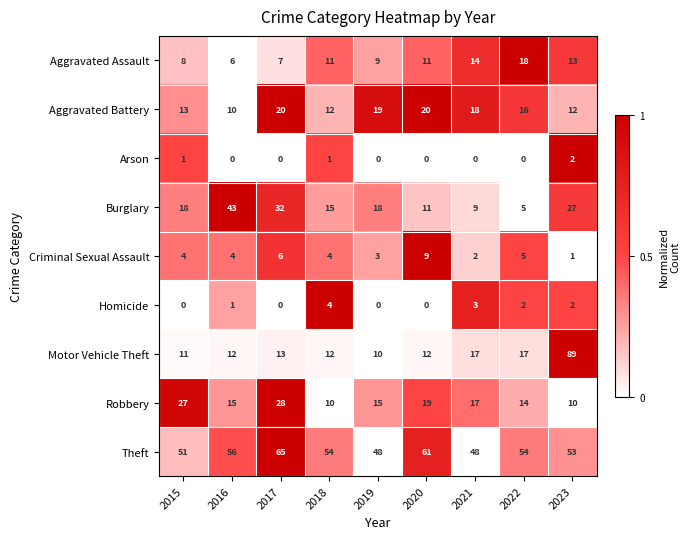

List the series in order of their peak value, lowest first.

Arson, Homicide, Criminal Sexual Assault, Aggravated Assault, Aggravated Battery, Robbery, Burglary, Theft, Motor Vehicle Theft